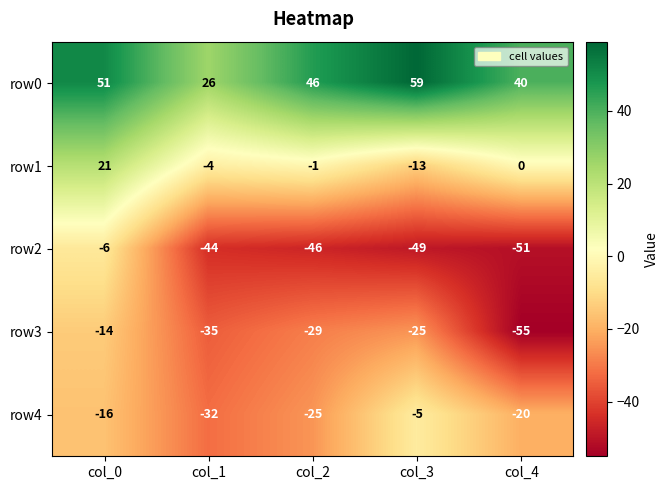

True or false: row4 has a value of -15 at col_2.

False